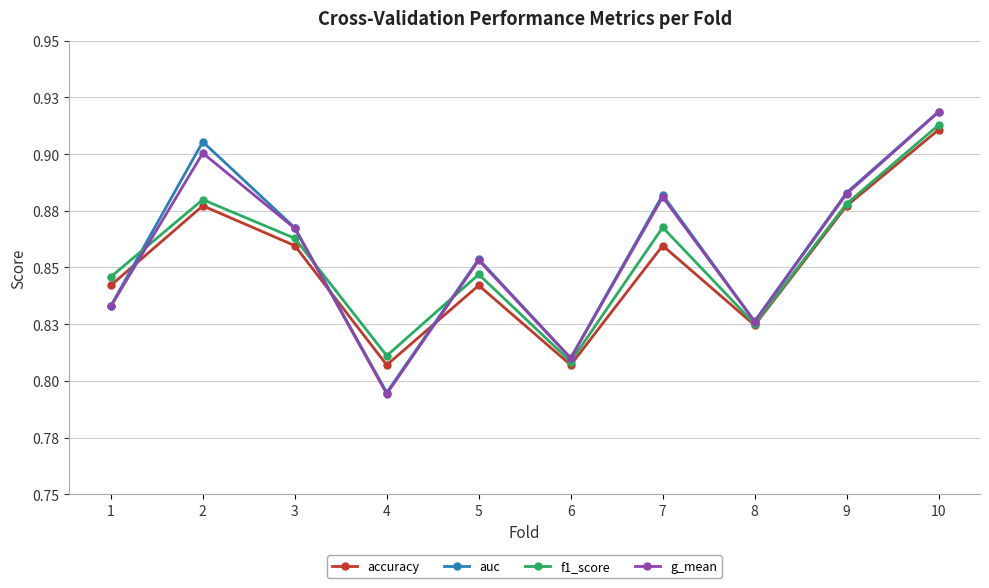

At which category does g_mean reach its first local valley?

4